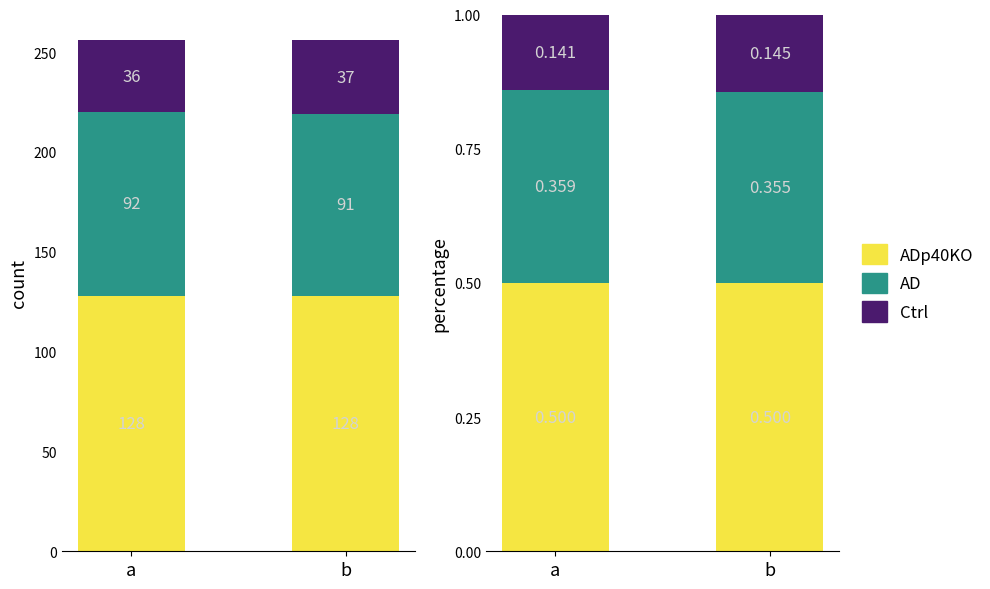

Reading left to right, transcribe all the data shown in this chart.

ADp40KO: a=0.5	b=0.5
AD: a=0.4	b=0.4
Ctrl: a=0.1	b=0.1